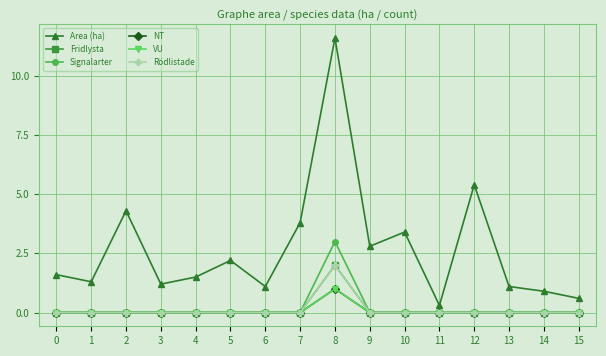

How many lines are shown in the chart?

6